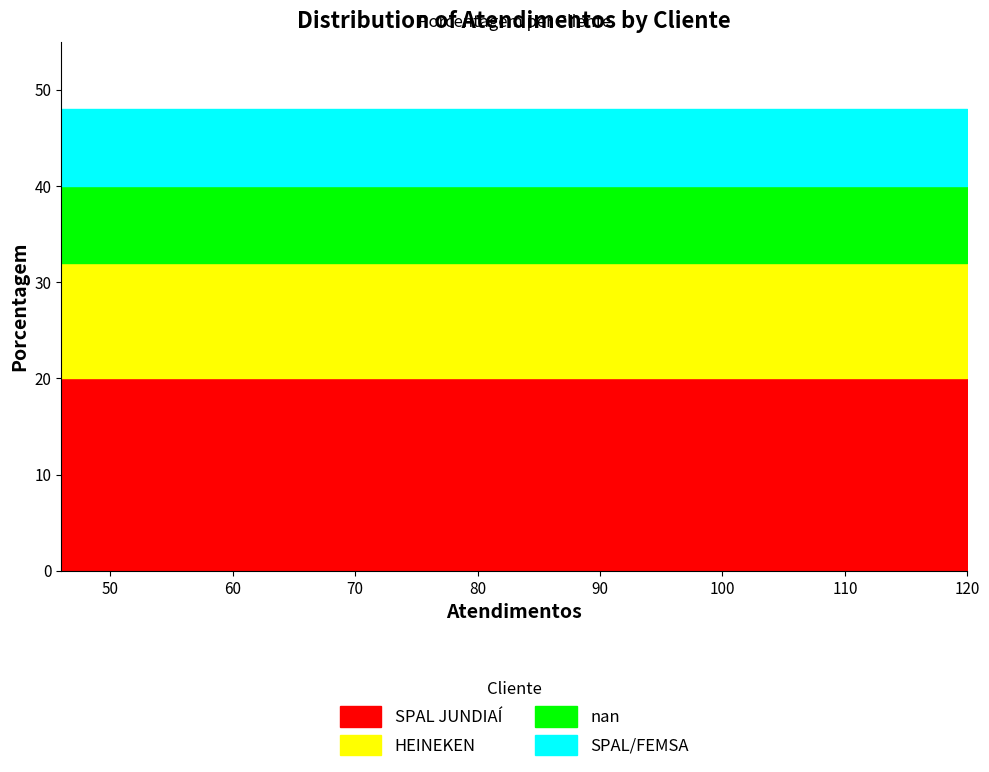

True or false: nan and SPAL JUNDIAÍ intersect in this chart.

False